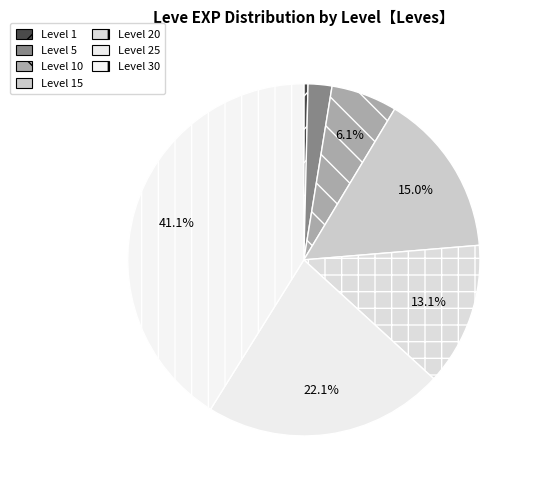

Which category has the biggest portion of the pie?

Level 30